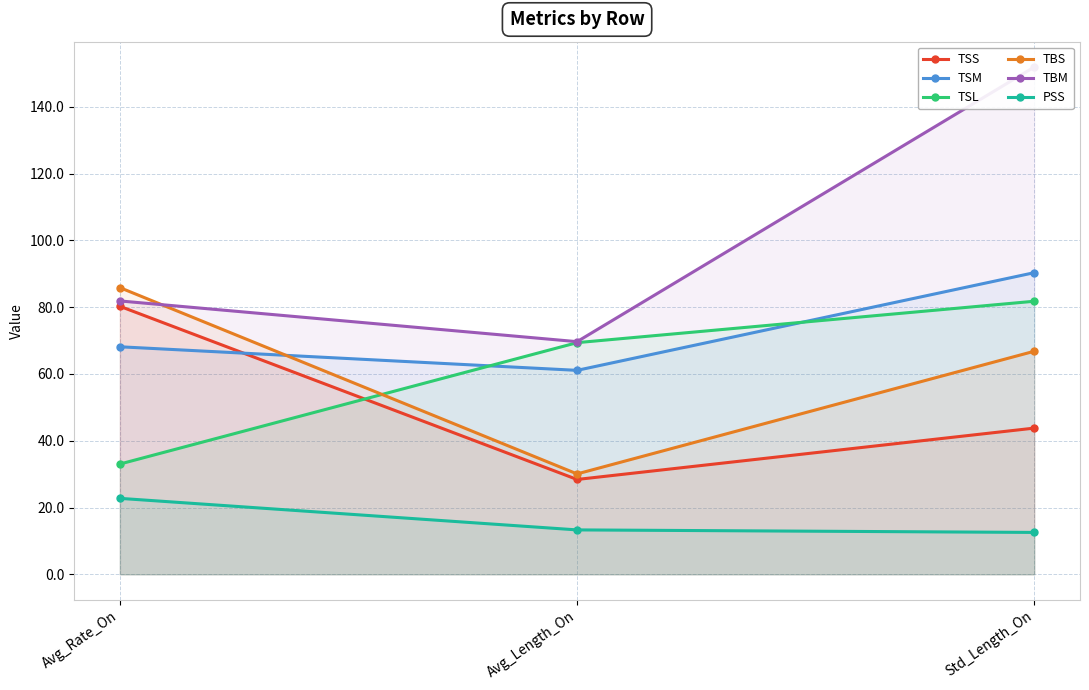

Reading right to left, extract all data points from this chart.

TSS: 43.8	28.4	80.3
TSM: 90.3	61.1	68.1
TSL: 81.8	69.4	33.0
TBS: 66.8	30.1	85.9
TBM: 151.9	69.7	81.9
PSS: 12.5	13.3	22.7